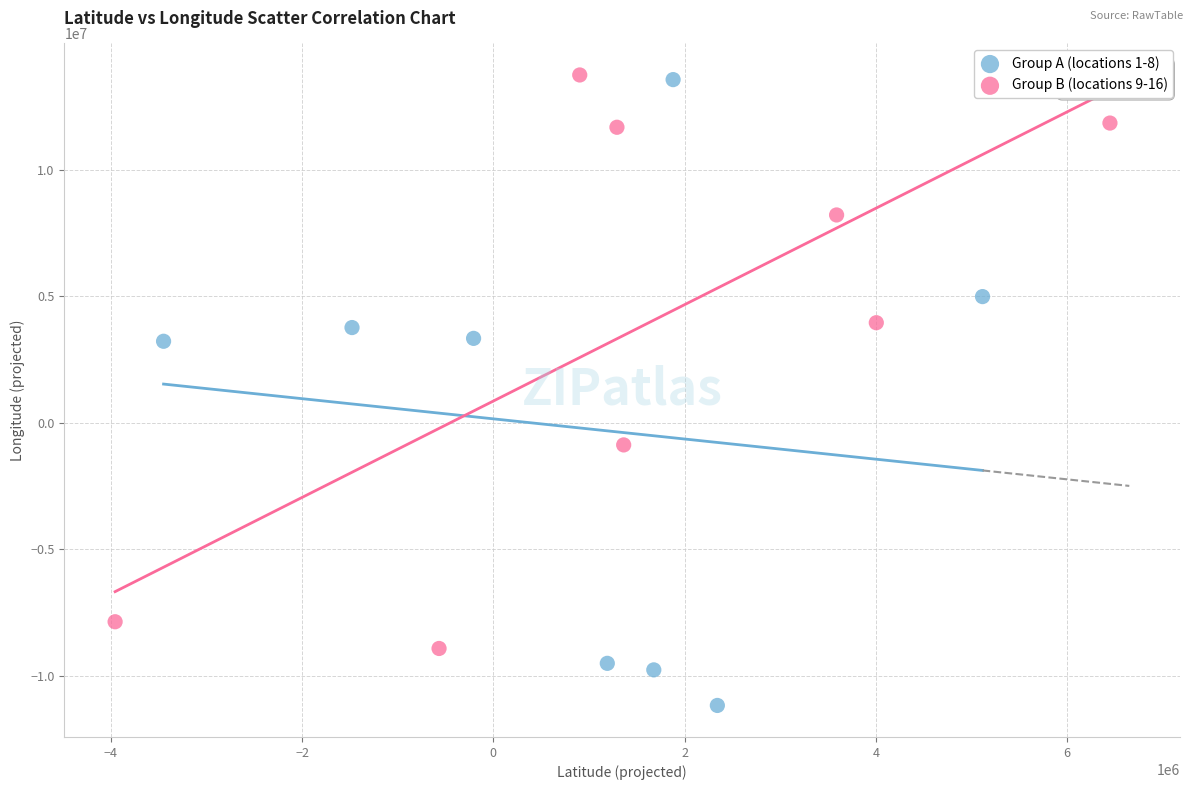

Which series contains the lowest Y value?

Group A (locations 1-8)